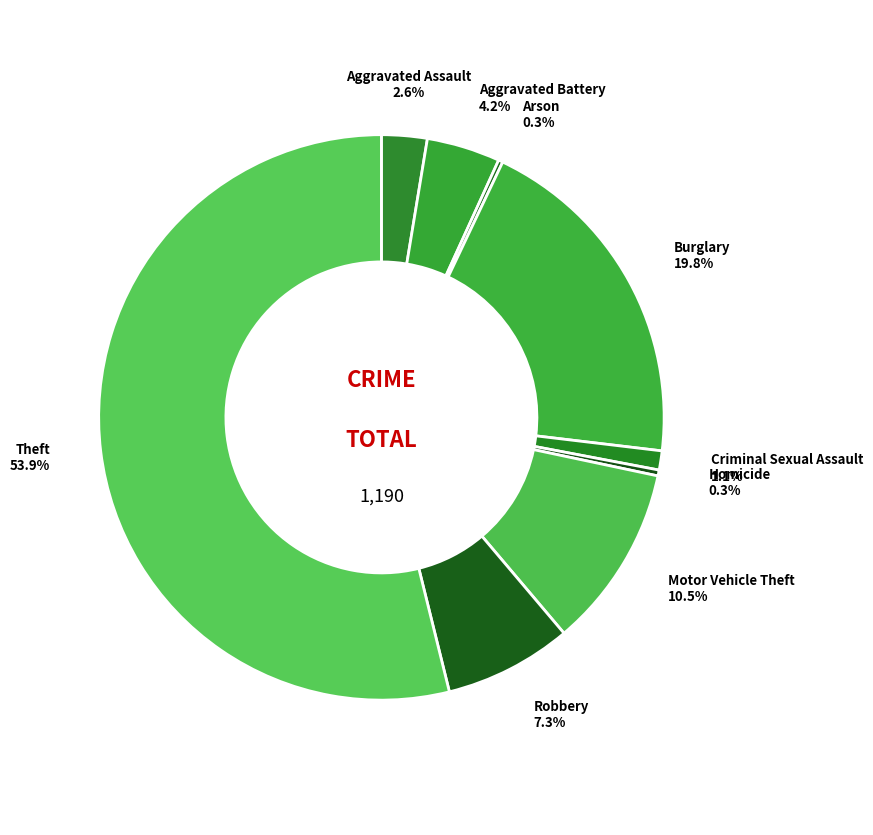

To the nearest percent, what is the combined percentage of Aggravated Assault and Theft?

56%